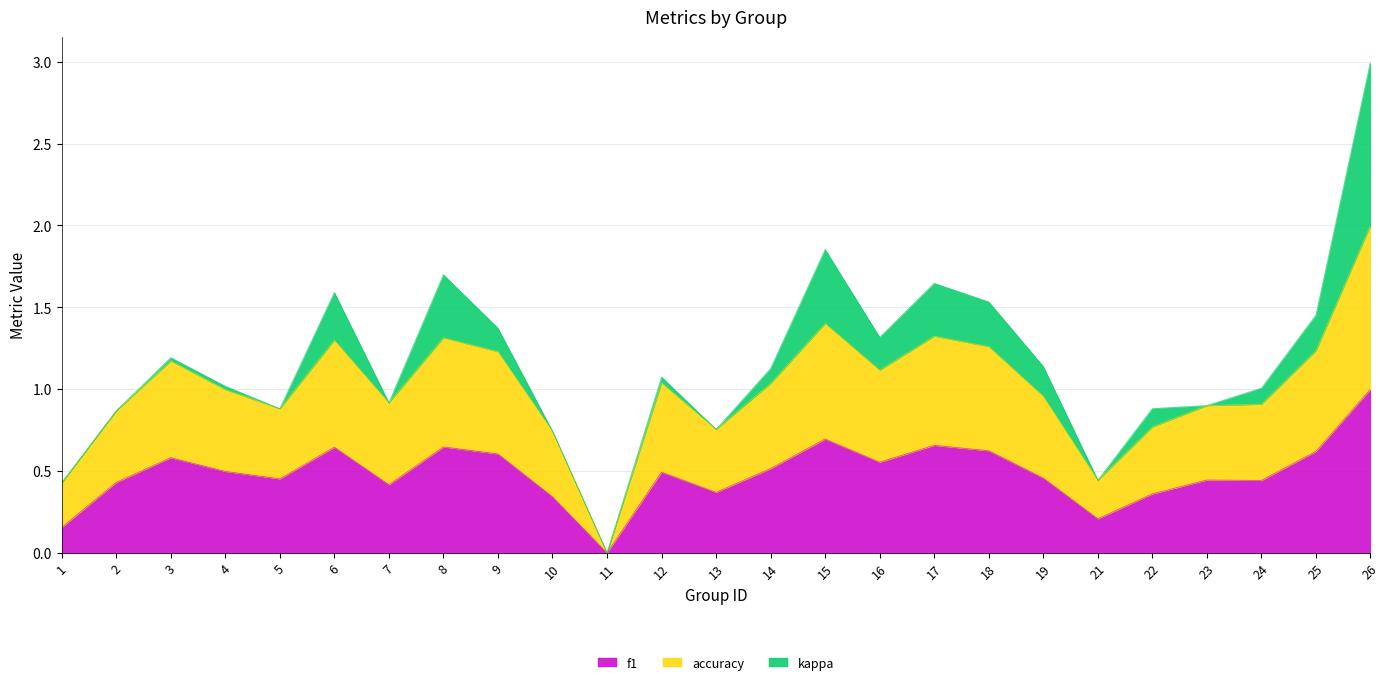

Which series has the largest range (max minus min)?

accuracy